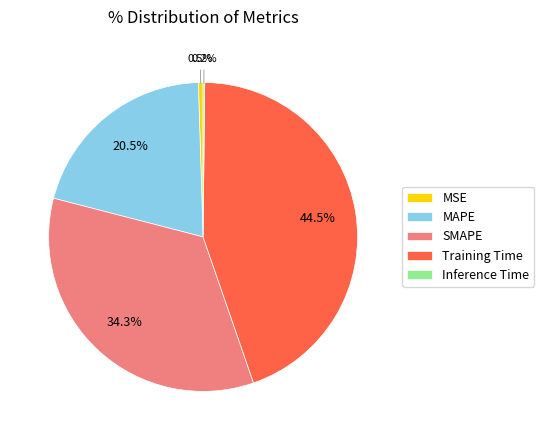

Which slice is the largest?

Training Time